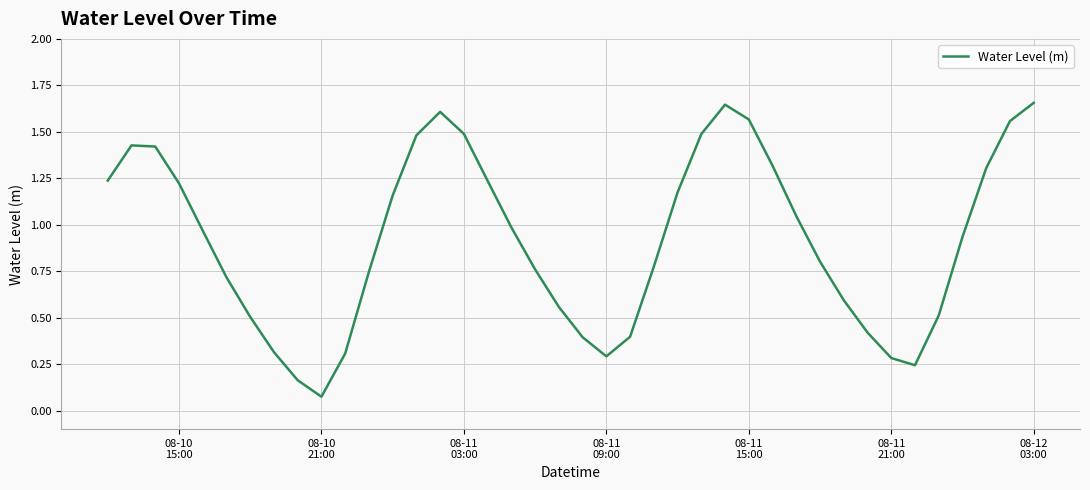

Where is the data nearest to the value 0?

08-10
21:00